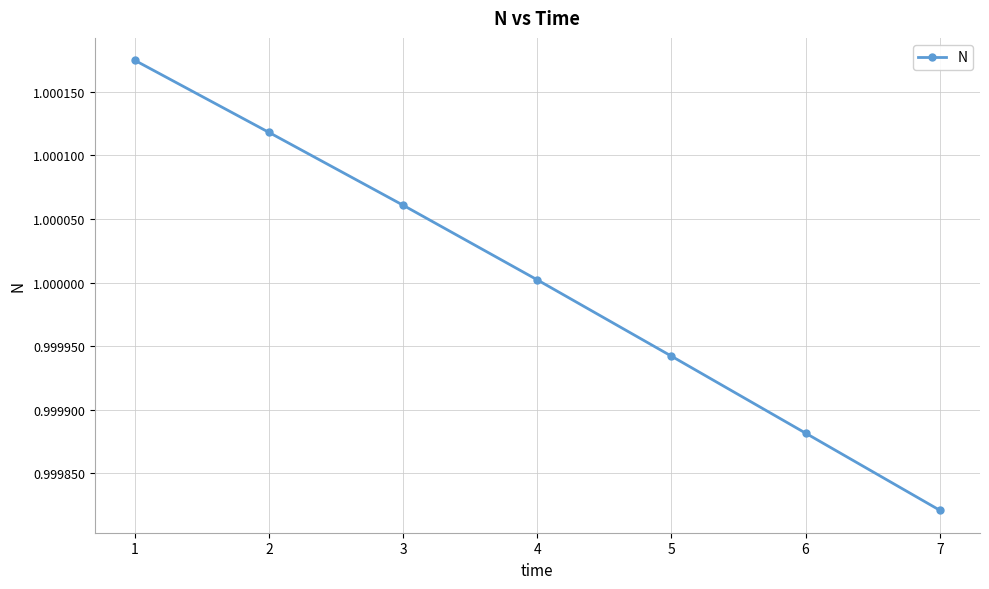

How many data points are less than 1?

3